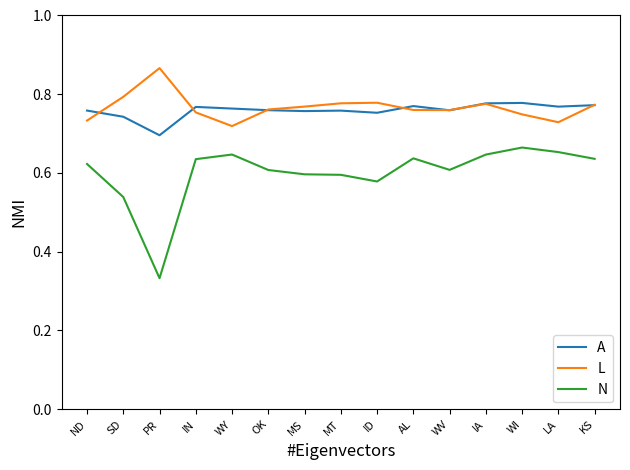

What position from the left is IA?

12